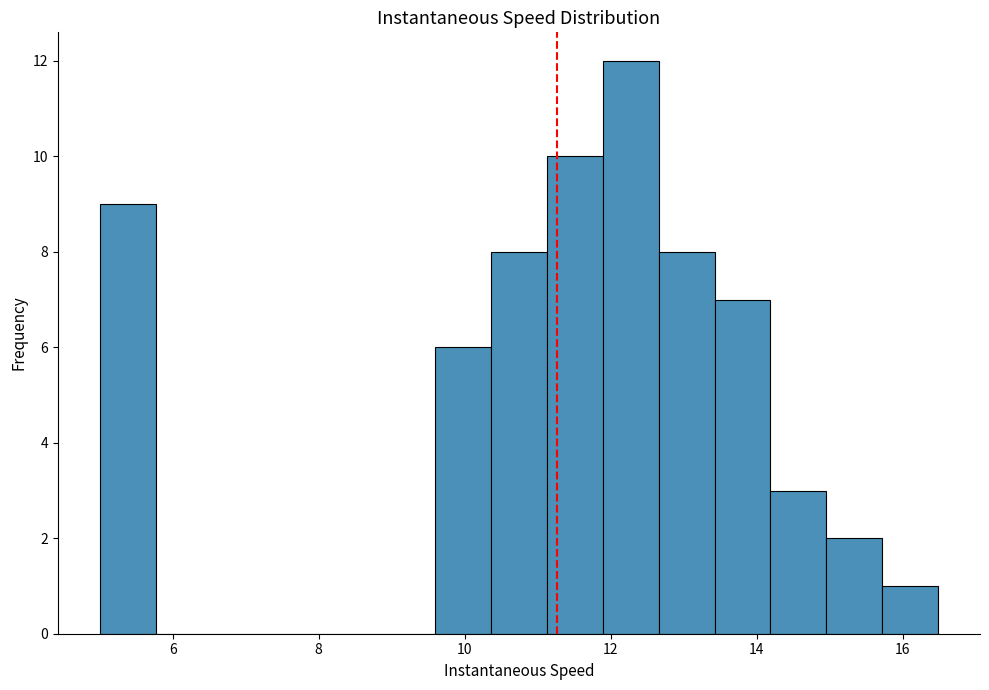

Around what value on the x-axis is the tallest bar? Give the approximate position of its centre, as read against the axis.

12.2